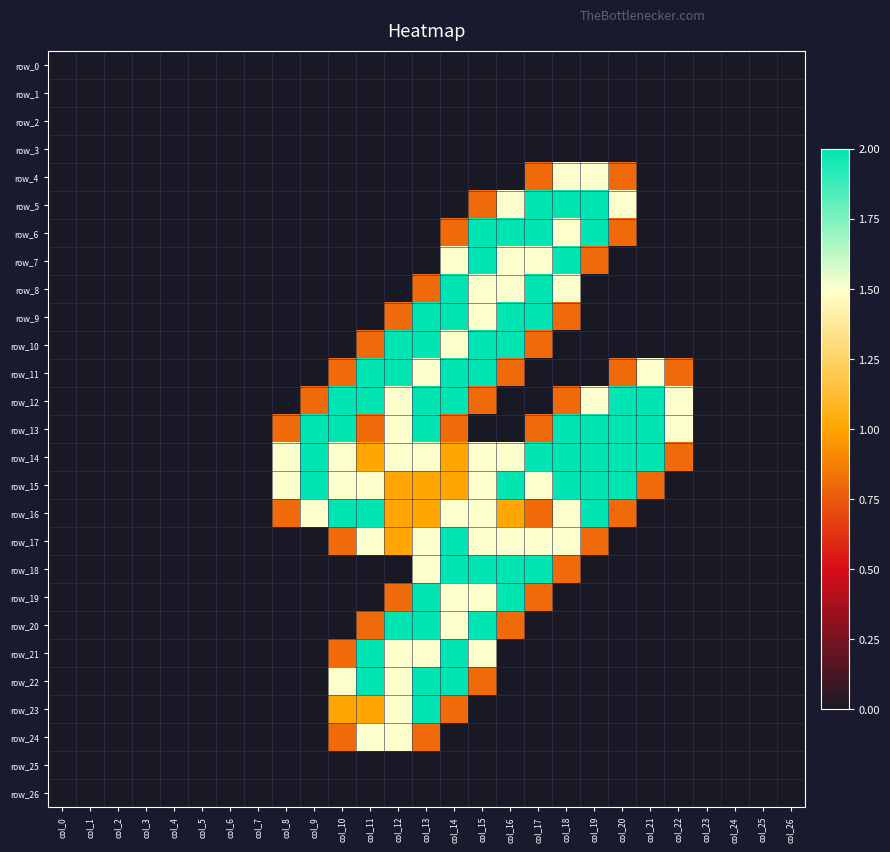

Reading left to right, what are all the values shown in this chart?

row_0: col_0=0.0	col_1=0.0	col_2=0.0	col_3=0.0	col_4=0.0	col_5=0.0	col_6=0.0	col_7=0.0	col_8=0.0	col_9=0.0	col_10=0.0	col_11=0.0	col_12=0.0	col_13=0.0	col_14=0.0	col_15=0.0	col_16=0.0	col_17=0.0	col_18=0.0	col_19=0.0	col_20=0.0	col_21=0.0	col_22=0.0	col_23=0.0	col_24=0.0	col_25=0.0	col_26=0.0
row_1: col_0=0.0	col_1=0.0	col_2=0.0	col_3=0.0	col_4=0.0	col_5=0.0	col_6=0.0	col_7=0.0	col_8=0.0	col_9=0.0	col_10=0.0	col_11=0.0	col_12=0.0	col_13=0.0	col_14=0.0	col_15=0.0	col_16=0.0	col_17=0.0	col_18=0.0	col_19=0.0	col_20=0.0	col_21=0.0	col_22=0.0	col_23=0.0	col_24=0.0	col_25=0.0	col_26=0.0
row_2: col_0=0.0	col_1=0.0	col_2=0.0	col_3=0.0	col_4=0.0	col_5=0.0	col_6=0.0	col_7=0.0	col_8=0.0	col_9=0.0	col_10=0.0	col_11=0.0	col_12=0.0	col_13=0.0	col_14=0.0	col_15=0.0	col_16=0.0	col_17=0.0	col_18=0.0	col_19=0.0	col_20=0.0	col_21=0.0	col_22=0.0	col_23=0.0	col_24=0.0	col_25=0.0	col_26=0.0
row_3: col_0=0.0	col_1=0.0	col_2=0.0	col_3=0.0	col_4=0.0	col_5=0.0	col_6=0.0	col_7=0.0	col_8=0.0	col_9=0.0	col_10=0.0	col_11=0.0	col_12=0.0	col_13=0.0	col_14=0.0	col_15=0.0	col_16=0.0	col_17=0.0	col_18=0.0	col_19=0.0	col_20=0.0	col_21=0.0	col_22=0.0	col_23=0.0	col_24=0.0	col_25=0.0	col_26=0.0
row_4: col_0=0.0	col_1=0.0	col_2=0.0	col_3=0.0	col_4=0.0	col_5=0.0	col_6=0.0	col_7=0.0	col_8=0.0	col_9=0.0	col_10=0.0	col_11=0.0	col_12=0.0	col_13=0.0	col_14=0.0	col_15=0.0	col_16=0.0	col_17=0.8	col_18=1.5	col_19=1.5	col_20=0.8	col_21=0.0	col_22=0.0	col_23=0.0	col_24=0.0	col_25=0.0	col_26=0.0
row_5: col_0=0.0	col_1=0.0	col_2=0.0	col_3=0.0	col_4=0.0	col_5=0.0	col_6=0.0	col_7=0.0	col_8=0.0	col_9=0.0	col_10=0.0	col_11=0.0	col_12=0.0	col_13=0.0	col_14=0.0	col_15=0.8	col_16=1.5	col_17=2.0	col_18=2.0	col_19=2.0	col_20=1.5	col_21=0.0	col_22=0.0	col_23=0.0	col_24=0.0	col_25=0.0	col_26=0.0
row_6: col_0=0.0	col_1=0.0	col_2=0.0	col_3=0.0	col_4=0.0	col_5=0.0	col_6=0.0	col_7=0.0	col_8=0.0	col_9=0.0	col_10=0.0	col_11=0.0	col_12=0.0	col_13=0.0	col_14=0.8	col_15=2.0	col_16=2.0	col_17=2.0	col_18=1.5	col_19=2.0	col_20=0.8	col_21=0.0	col_22=0.0	col_23=0.0	col_24=0.0	col_25=0.0	col_26=0.0
row_7: col_0=0.0	col_1=0.0	col_2=0.0	col_3=0.0	col_4=0.0	col_5=0.0	col_6=0.0	col_7=0.0	col_8=0.0	col_9=0.0	col_10=0.0	col_11=0.0	col_12=0.0	col_13=0.0	col_14=1.5	col_15=2.0	col_16=1.5	col_17=1.5	col_18=2.0	col_19=0.8	col_20=0.0	col_21=0.0	col_22=0.0	col_23=0.0	col_24=0.0	col_25=0.0	col_26=0.0
row_8: col_0=0.0	col_1=0.0	col_2=0.0	col_3=0.0	col_4=0.0	col_5=0.0	col_6=0.0	col_7=0.0	col_8=0.0	col_9=0.0	col_10=0.0	col_11=0.0	col_12=0.0	col_13=0.8	col_14=2.0	col_15=1.5	col_16=1.5	col_17=2.0	col_18=1.5	col_19=0.0	col_20=0.0	col_21=0.0	col_22=0.0	col_23=0.0	col_24=0.0	col_25=0.0	col_26=0.0
row_9: col_0=0.0	col_1=0.0	col_2=0.0	col_3=0.0	col_4=0.0	col_5=0.0	col_6=0.0	col_7=0.0	col_8=0.0	col_9=0.0	col_10=0.0	col_11=0.0	col_12=0.8	col_13=2.0	col_14=2.0	col_15=1.5	col_16=2.0	col_17=2.0	col_18=0.8	col_19=0.0	col_20=0.0	col_21=0.0	col_22=0.0	col_23=0.0	col_24=0.0	col_25=0.0	col_26=0.0
row_10: col_0=0.0	col_1=0.0	col_2=0.0	col_3=0.0	col_4=0.0	col_5=0.0	col_6=0.0	col_7=0.0	col_8=0.0	col_9=0.0	col_10=0.0	col_11=0.8	col_12=2.0	col_13=2.0	col_14=1.5	col_15=2.0	col_16=2.0	col_17=0.8	col_18=0.0	col_19=0.0	col_20=0.0	col_21=0.0	col_22=0.0	col_23=0.0	col_24=0.0	col_25=0.0	col_26=0.0
row_11: col_0=0.0	col_1=0.0	col_2=0.0	col_3=0.0	col_4=0.0	col_5=0.0	col_6=0.0	col_7=0.0	col_8=0.0	col_9=0.0	col_10=0.8	col_11=2.0	col_12=2.0	col_13=1.5	col_14=2.0	col_15=2.0	col_16=0.8	col_17=0.0	col_18=0.0	col_19=0.0	col_20=0.8	col_21=1.5	col_22=0.8	col_23=0.0	col_24=0.0	col_25=0.0	col_26=0.0
row_12: col_0=0.0	col_1=0.0	col_2=0.0	col_3=0.0	col_4=0.0	col_5=0.0	col_6=0.0	col_7=0.0	col_8=0.0	col_9=0.8	col_10=2.0	col_11=2.0	col_12=1.5	col_13=2.0	col_14=2.0	col_15=0.8	col_16=0.0	col_17=0.0	col_18=0.8	col_19=1.5	col_20=2.0	col_21=2.0	col_22=1.5	col_23=0.0	col_24=0.0	col_25=0.0	col_26=0.0
row_13: col_0=0.0	col_1=0.0	col_2=0.0	col_3=0.0	col_4=0.0	col_5=0.0	col_6=0.0	col_7=0.0	col_8=0.8	col_9=2.0	col_10=2.0	col_11=0.8	col_12=1.5	col_13=2.0	col_14=0.8	col_15=0.0	col_16=0.0	col_17=0.8	col_18=2.0	col_19=2.0	col_20=2.0	col_21=2.0	col_22=1.5	col_23=0.0	col_24=0.0	col_25=0.0	col_26=0.0
row_14: col_0=0.0	col_1=0.0	col_2=0.0	col_3=0.0	col_4=0.0	col_5=0.0	col_6=0.0	col_7=0.0	col_8=1.5	col_9=2.0	col_10=1.5	col_11=1.0	col_12=1.5	col_13=1.5	col_14=1.0	col_15=1.5	col_16=1.5	col_17=2.0	col_18=2.0	col_19=2.0	col_20=2.0	col_21=2.0	col_22=0.8	col_23=0.0	col_24=0.0	col_25=0.0	col_26=0.0
row_15: col_0=0.0	col_1=0.0	col_2=0.0	col_3=0.0	col_4=0.0	col_5=0.0	col_6=0.0	col_7=0.0	col_8=1.5	col_9=2.0	col_10=1.5	col_11=1.5	col_12=1.0	col_13=1.0	col_14=1.0	col_15=1.5	col_16=2.0	col_17=1.5	col_18=2.0	col_19=2.0	col_20=2.0	col_21=0.8	col_22=0.0	col_23=0.0	col_24=0.0	col_25=0.0	col_26=0.0
row_16: col_0=0.0	col_1=0.0	col_2=0.0	col_3=0.0	col_4=0.0	col_5=0.0	col_6=0.0	col_7=0.0	col_8=0.8	col_9=1.5	col_10=2.0	col_11=2.0	col_12=1.0	col_13=1.0	col_14=1.5	col_15=1.5	col_16=1.0	col_17=0.8	col_18=1.5	col_19=2.0	col_20=0.8	col_21=0.0	col_22=0.0	col_23=0.0	col_24=0.0	col_25=0.0	col_26=0.0
row_17: col_0=0.0	col_1=0.0	col_2=0.0	col_3=0.0	col_4=0.0	col_5=0.0	col_6=0.0	col_7=0.0	col_8=0.0	col_9=0.0	col_10=0.8	col_11=1.5	col_12=1.0	col_13=1.5	col_14=2.0	col_15=1.5	col_16=1.5	col_17=1.5	col_18=1.5	col_19=0.8	col_20=0.0	col_21=0.0	col_22=0.0	col_23=0.0	col_24=0.0	col_25=0.0	col_26=0.0
row_18: col_0=0.0	col_1=0.0	col_2=0.0	col_3=0.0	col_4=0.0	col_5=0.0	col_6=0.0	col_7=0.0	col_8=0.0	col_9=0.0	col_10=0.0	col_11=0.0	col_12=0.0	col_13=1.5	col_14=2.0	col_15=2.0	col_16=2.0	col_17=2.0	col_18=0.8	col_19=0.0	col_20=0.0	col_21=0.0	col_22=0.0	col_23=0.0	col_24=0.0	col_25=0.0	col_26=0.0
row_19: col_0=0.0	col_1=0.0	col_2=0.0	col_3=0.0	col_4=0.0	col_5=0.0	col_6=0.0	col_7=0.0	col_8=0.0	col_9=0.0	col_10=0.0	col_11=0.0	col_12=0.8	col_13=2.0	col_14=1.5	col_15=1.5	col_16=2.0	col_17=0.8	col_18=0.0	col_19=0.0	col_20=0.0	col_21=0.0	col_22=0.0	col_23=0.0	col_24=0.0	col_25=0.0	col_26=0.0
row_20: col_0=0.0	col_1=0.0	col_2=0.0	col_3=0.0	col_4=0.0	col_5=0.0	col_6=0.0	col_7=0.0	col_8=0.0	col_9=0.0	col_10=0.0	col_11=0.8	col_12=2.0	col_13=2.0	col_14=1.5	col_15=2.0	col_16=0.8	col_17=0.0	col_18=0.0	col_19=0.0	col_20=0.0	col_21=0.0	col_22=0.0	col_23=0.0	col_24=0.0	col_25=0.0	col_26=0.0
row_21: col_0=0.0	col_1=0.0	col_2=0.0	col_3=0.0	col_4=0.0	col_5=0.0	col_6=0.0	col_7=0.0	col_8=0.0	col_9=0.0	col_10=0.8	col_11=2.0	col_12=1.5	col_13=1.5	col_14=2.0	col_15=1.5	col_16=0.0	col_17=0.0	col_18=0.0	col_19=0.0	col_20=0.0	col_21=0.0	col_22=0.0	col_23=0.0	col_24=0.0	col_25=0.0	col_26=0.0
row_22: col_0=0.0	col_1=0.0	col_2=0.0	col_3=0.0	col_4=0.0	col_5=0.0	col_6=0.0	col_7=0.0	col_8=0.0	col_9=0.0	col_10=1.5	col_11=2.0	col_12=1.5	col_13=2.0	col_14=2.0	col_15=0.8	col_16=0.0	col_17=0.0	col_18=0.0	col_19=0.0	col_20=0.0	col_21=0.0	col_22=0.0	col_23=0.0	col_24=0.0	col_25=0.0	col_26=0.0
row_23: col_0=0.0	col_1=0.0	col_2=0.0	col_3=0.0	col_4=0.0	col_5=0.0	col_6=0.0	col_7=0.0	col_8=0.0	col_9=0.0	col_10=1.0	col_11=1.0	col_12=1.5	col_13=2.0	col_14=0.8	col_15=0.0	col_16=0.0	col_17=0.0	col_18=0.0	col_19=0.0	col_20=0.0	col_21=0.0	col_22=0.0	col_23=0.0	col_24=0.0	col_25=0.0	col_26=0.0
row_24: col_0=0.0	col_1=0.0	col_2=0.0	col_3=0.0	col_4=0.0	col_5=0.0	col_6=0.0	col_7=0.0	col_8=0.0	col_9=0.0	col_10=0.8	col_11=1.5	col_12=1.5	col_13=0.8	col_14=0.0	col_15=0.0	col_16=0.0	col_17=0.0	col_18=0.0	col_19=0.0	col_20=0.0	col_21=0.0	col_22=0.0	col_23=0.0	col_24=0.0	col_25=0.0	col_26=0.0
row_25: col_0=0.0	col_1=0.0	col_2=0.0	col_3=0.0	col_4=0.0	col_5=0.0	col_6=0.0	col_7=0.0	col_8=0.0	col_9=0.0	col_10=0.0	col_11=0.0	col_12=0.0	col_13=0.0	col_14=0.0	col_15=0.0	col_16=0.0	col_17=0.0	col_18=0.0	col_19=0.0	col_20=0.0	col_21=0.0	col_22=0.0	col_23=0.0	col_24=0.0	col_25=0.0	col_26=0.0
row_26: col_0=0.0	col_1=0.0	col_2=0.0	col_3=0.0	col_4=0.0	col_5=0.0	col_6=0.0	col_7=0.0	col_8=0.0	col_9=0.0	col_10=0.0	col_11=0.0	col_12=0.0	col_13=0.0	col_14=0.0	col_15=0.0	col_16=0.0	col_17=0.0	col_18=0.0	col_19=0.0	col_20=0.0	col_21=0.0	col_22=0.0	col_23=0.0	col_24=0.0	col_25=0.0	col_26=0.0